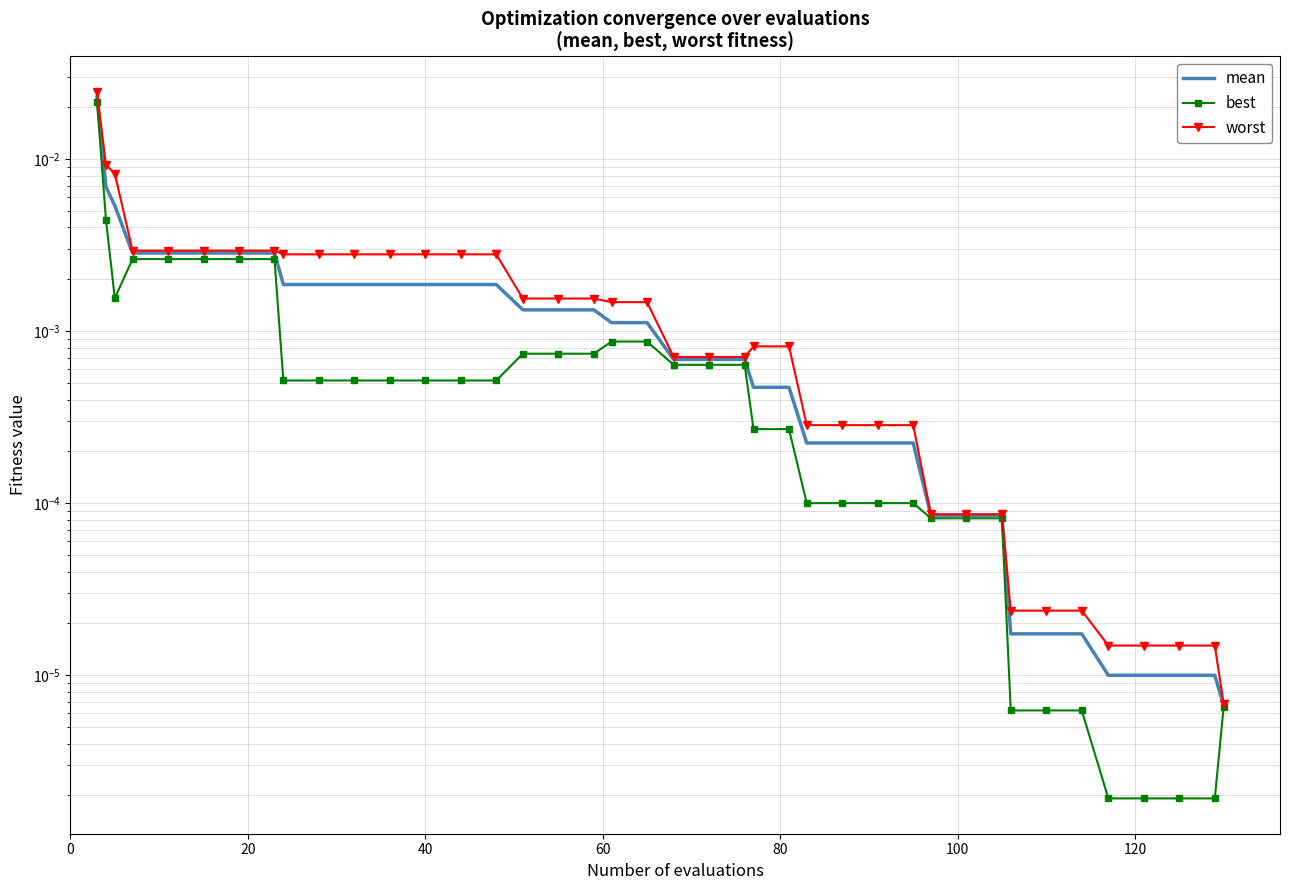

True or false: mean and worst cross at least once.

False